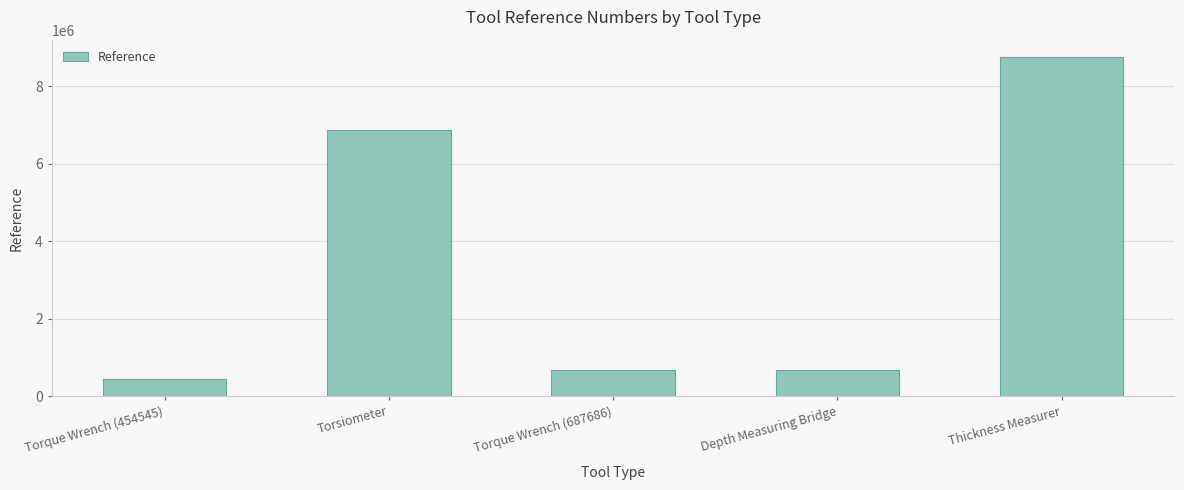

What is the maximum value shown in the chart?

8768568